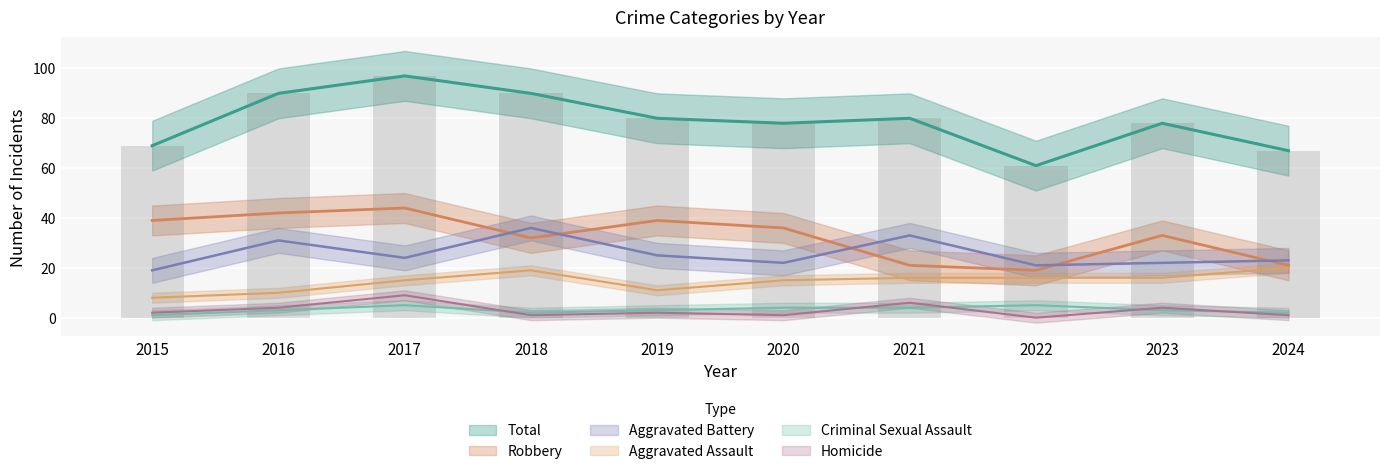

What is the spread (max minus min) of values at 2019?

78